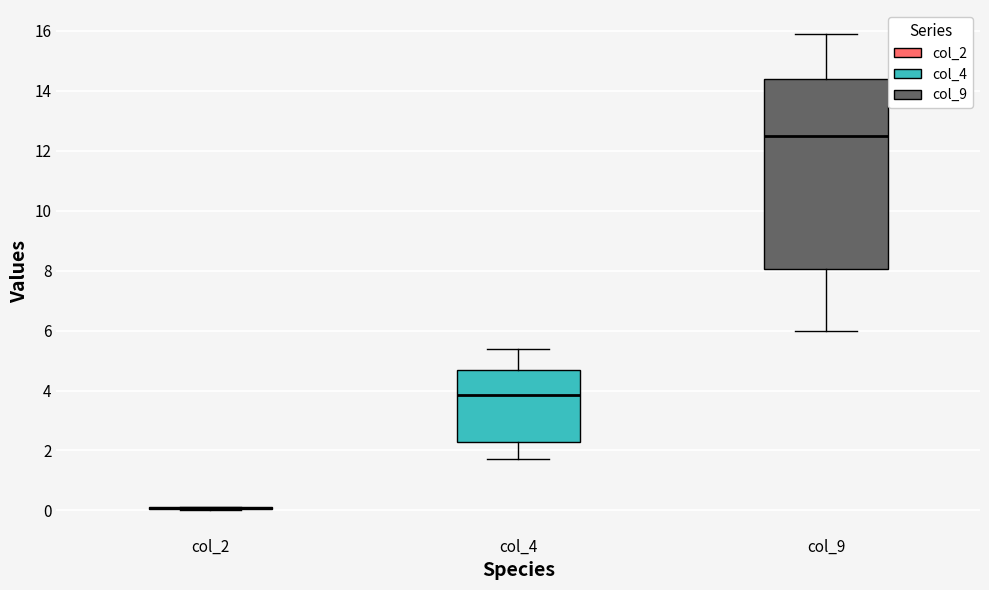

Which box is the tallest, from its lower edge to its upper edge?

col_9